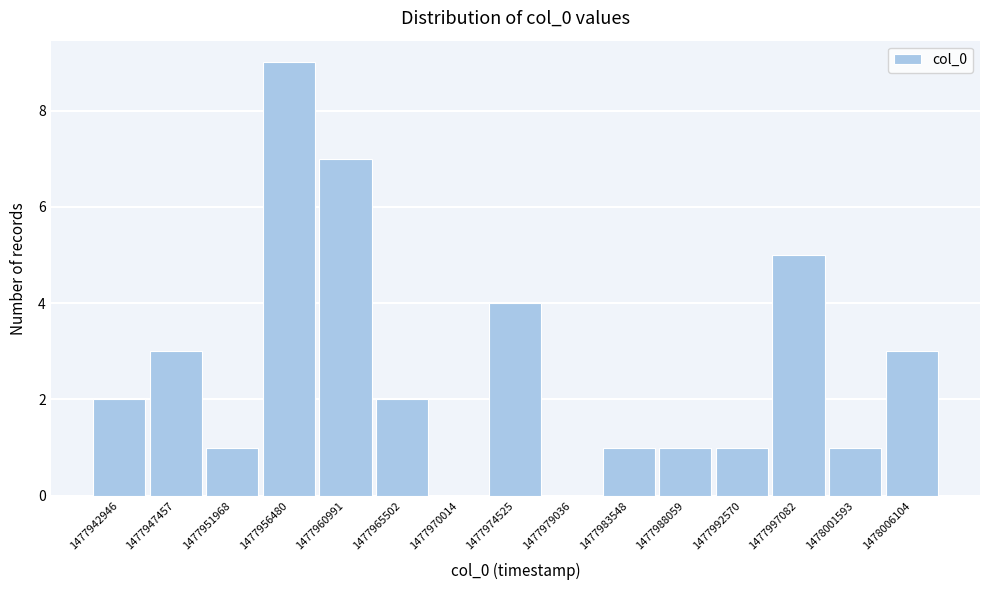

Reading left to right, what are all the values shown in this chart?

1477942946=2	1477947457=3	1477951968=1	1477956480=9	1477960991=7	1477965502=2	1477970014=0	1477974525=4	1477979036=0	1477983548=1	1477988059=1	1477992570=1	1477997082=5	1478001593=1	1478006104=3